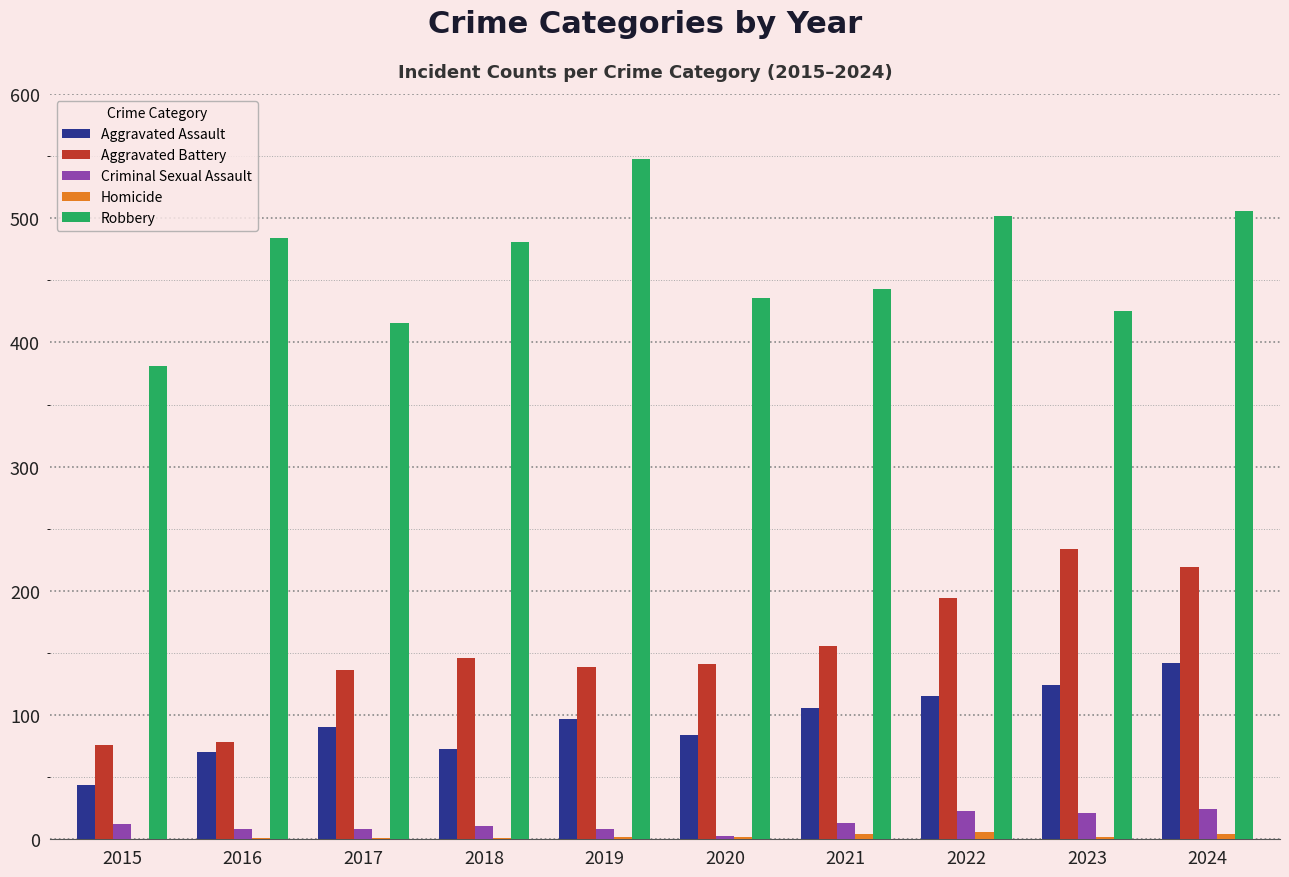

Are the bars horizontal?

No